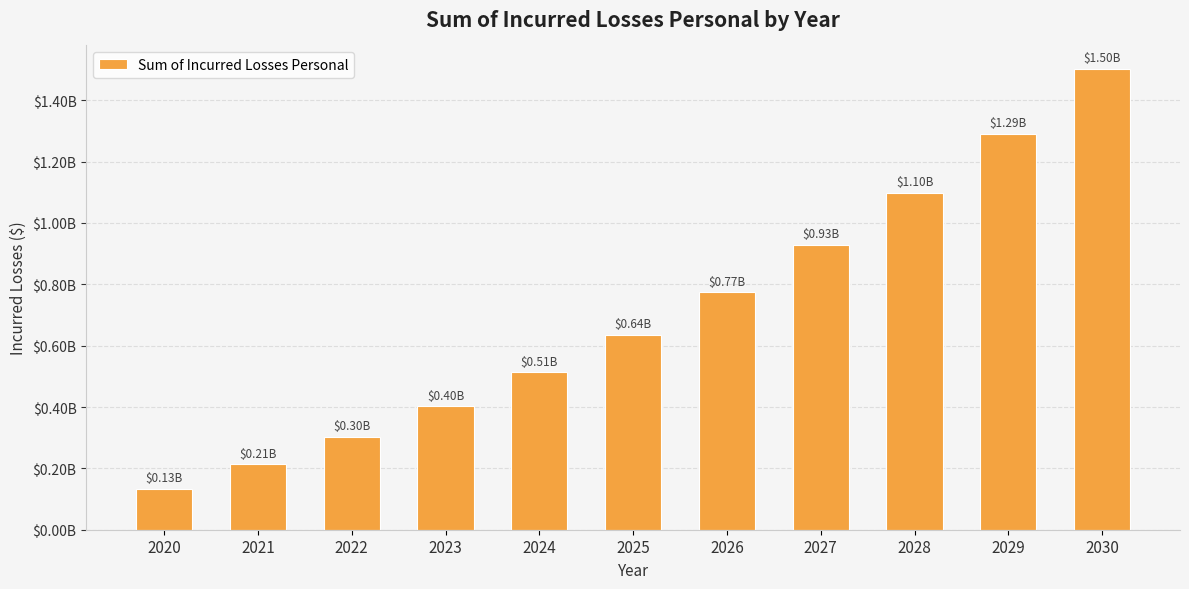

What is the ratio of the value at 2023 to the value at 2029?

0.3